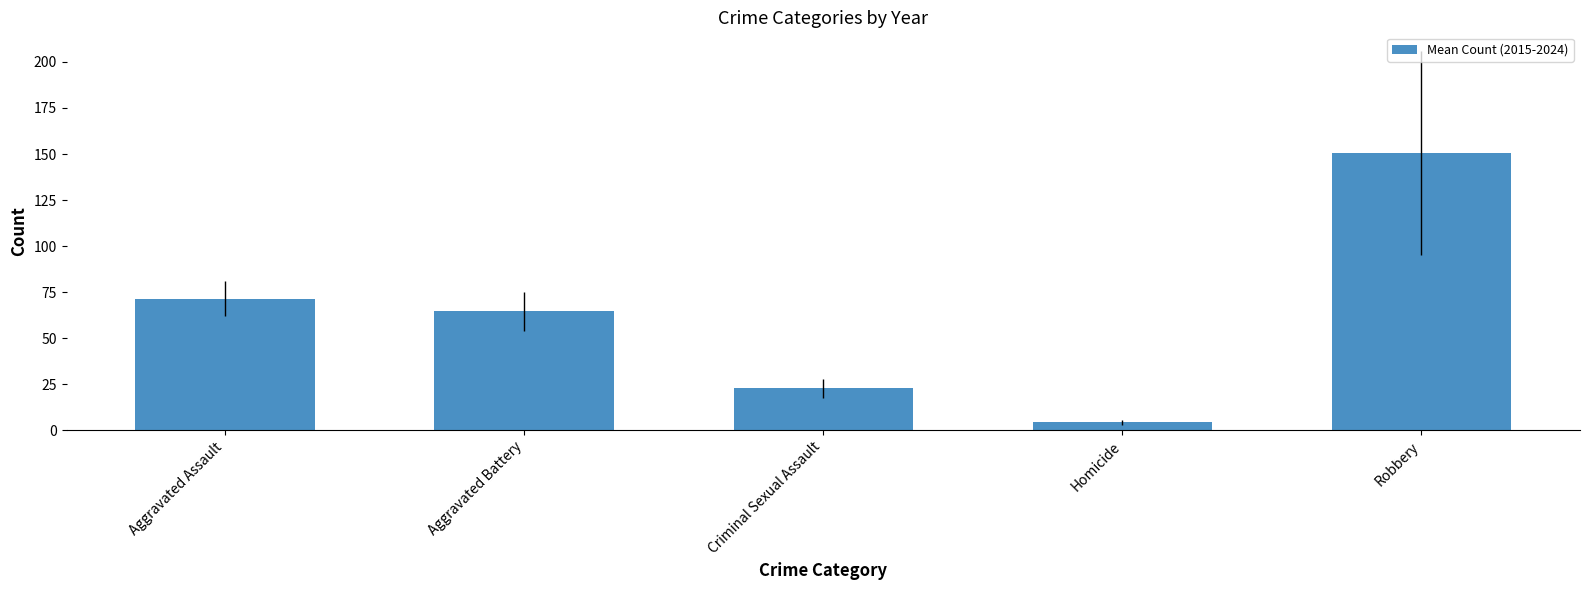

What is the change in value from Aggravated Assault to Homicide?

-66.9